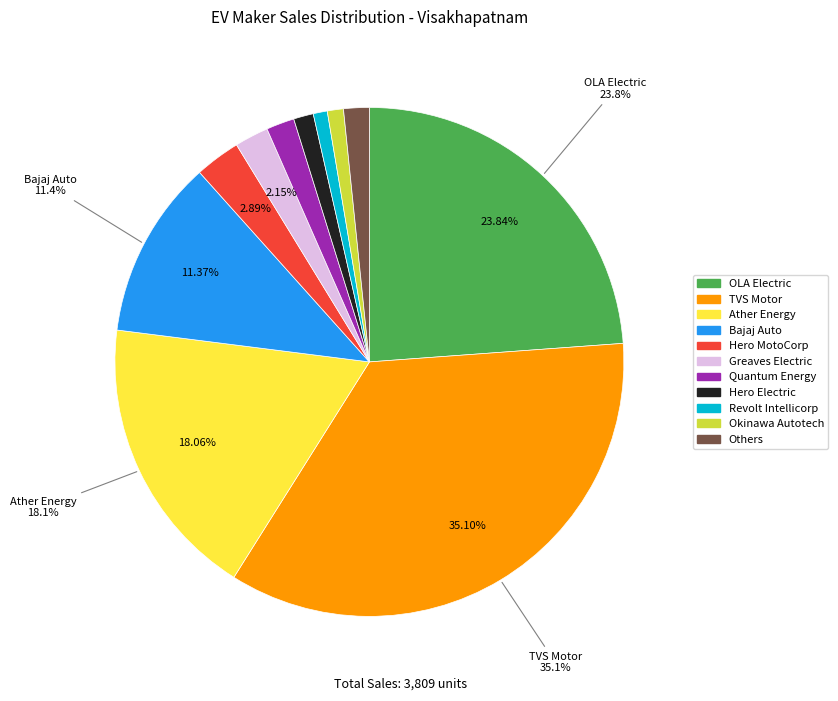

Is there any slice that represents more than half of the pie?

No